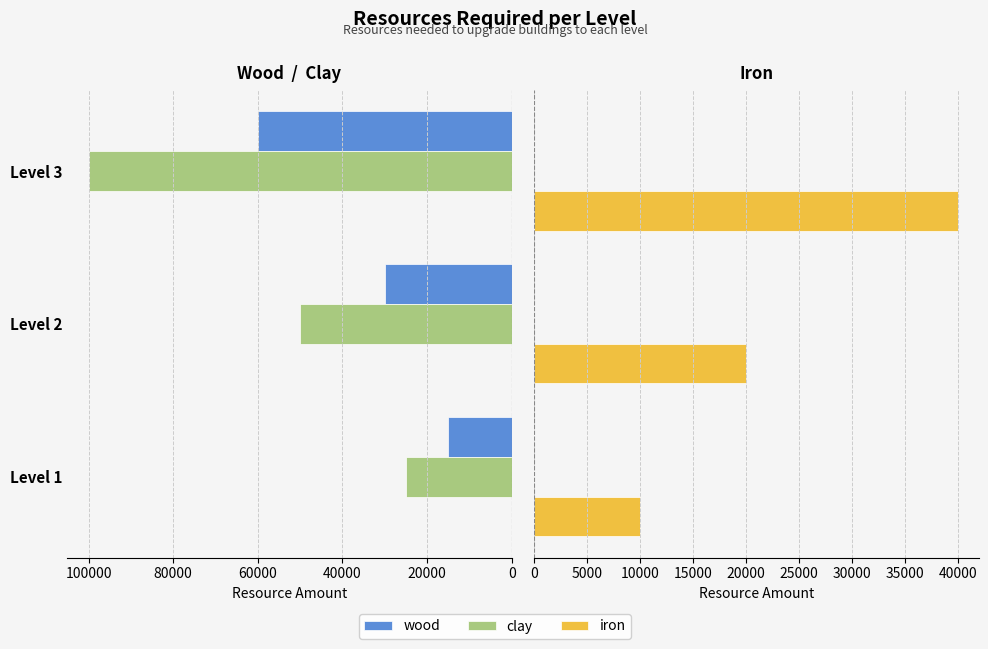

Between Level 1 and Level 3, which is larger?

Level 3